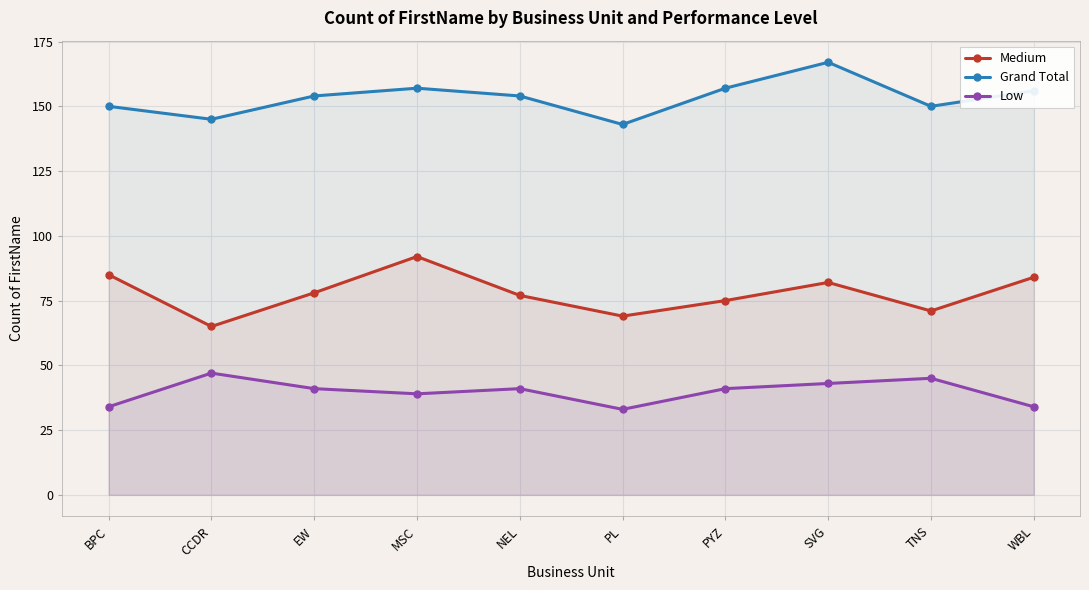

Is it true that Low equals 43 at SVG?

True